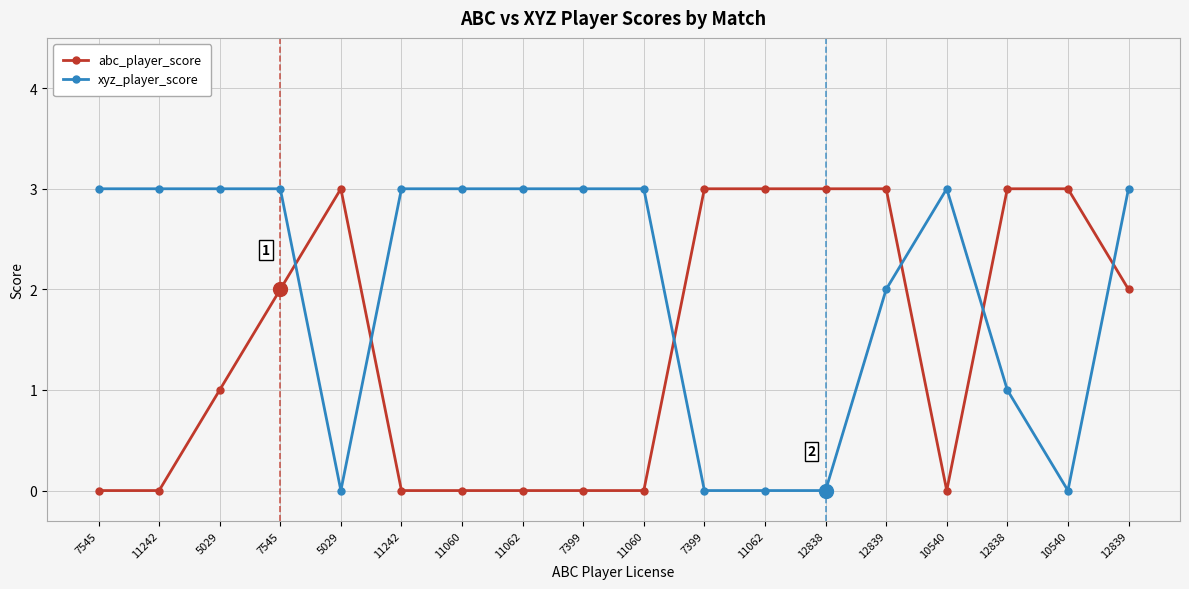

Is it true that abc_player_score equals 0 at 11060?

True